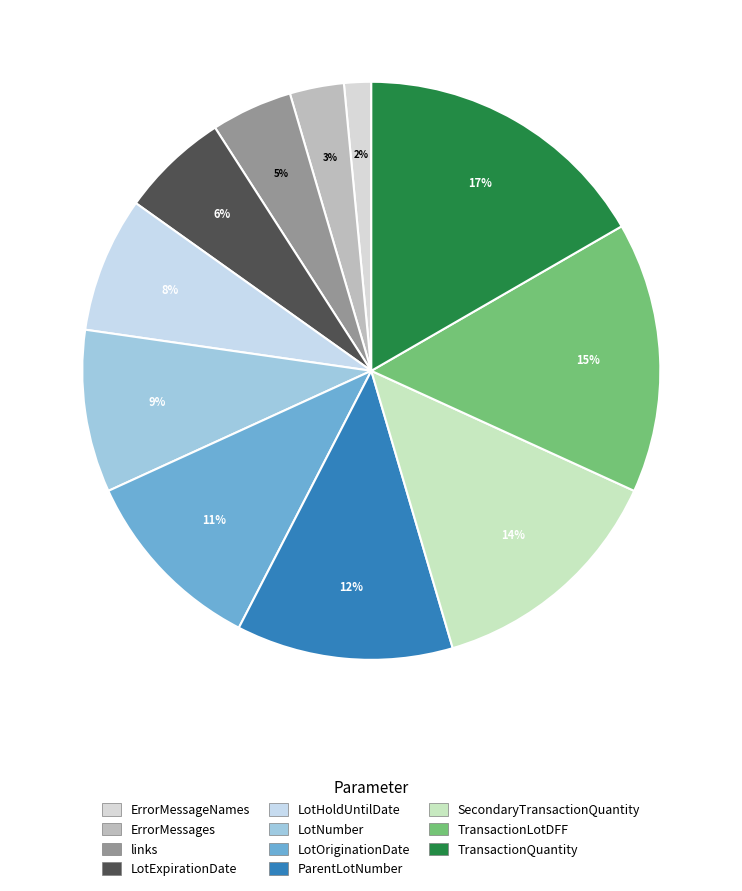

To the nearest percent, what percentage of the pie is ErrorMessages?

3%